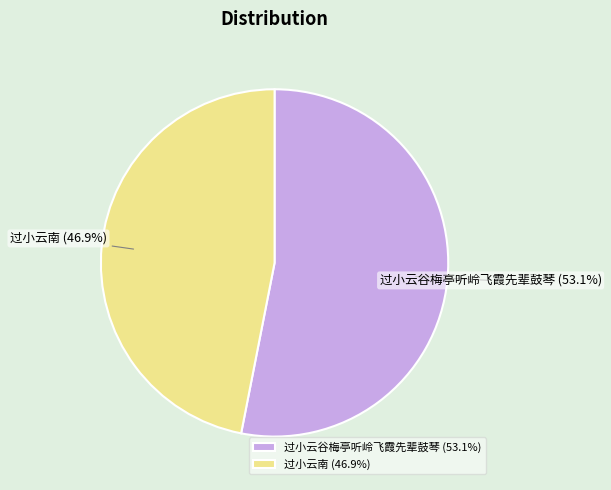

Is it true that 过小云南 is 47% of the pie?

True